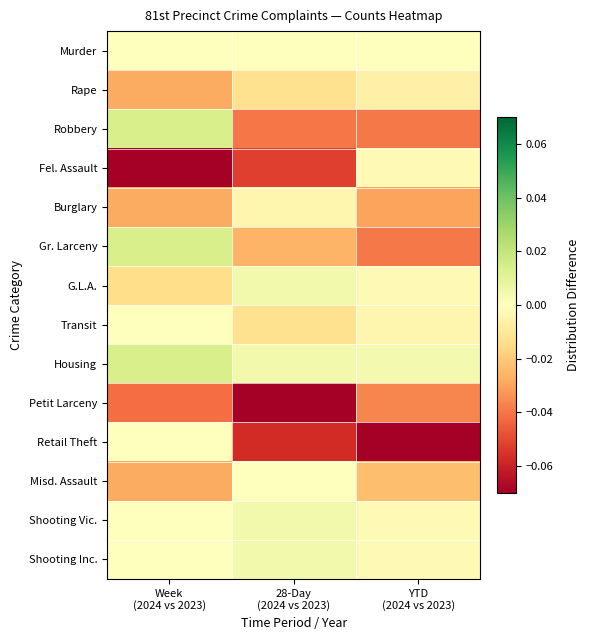

Rank the series at YTD (2024 vs 2023) from highest to lowest value.

Housing, Murder, Fel. Assault, G.L.A., Shooting Vic., Shooting Inc., Transit, Rape, Misd. Assault, Burglary, Petit Larceny, Robbery, Gr. Larceny, Retail Theft